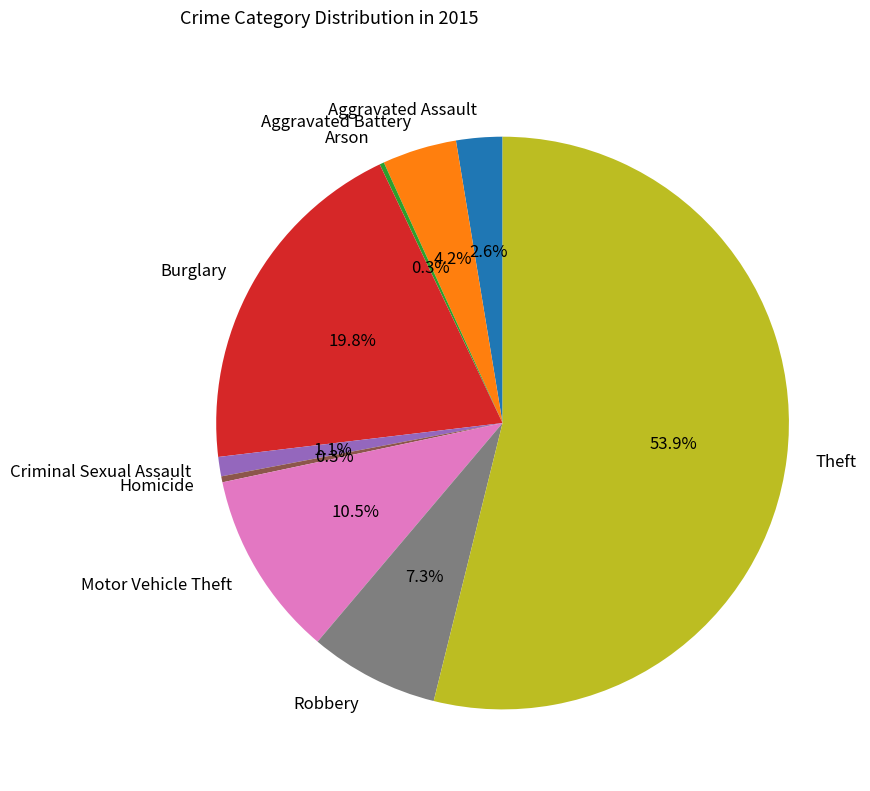

True or false: Robbery accounts for 14% of the total.

False